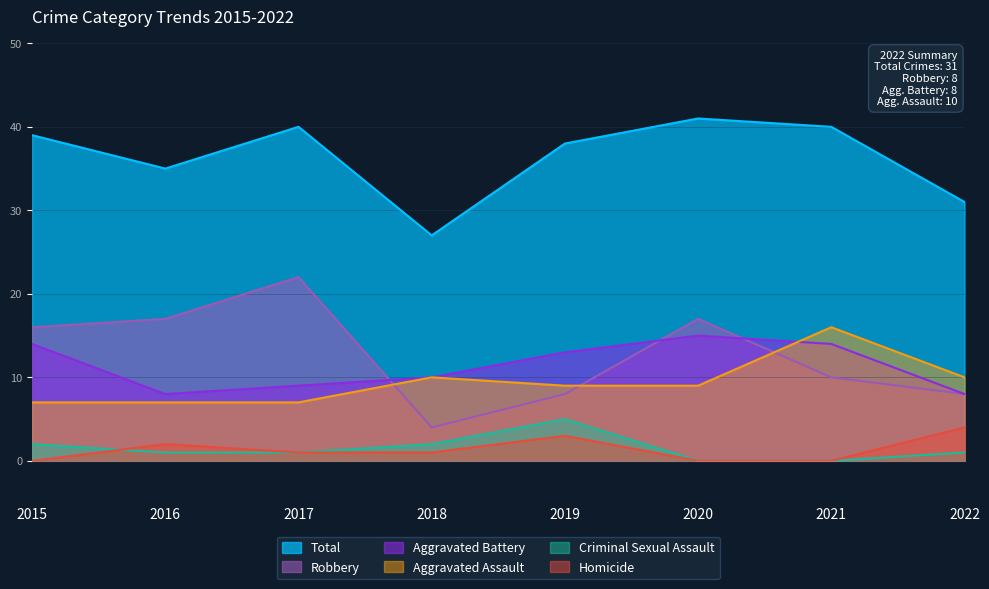

What are all the series names shown in the legend?

Total, Robbery, Aggravated Battery, Aggravated Assault, Criminal Sexual Assault, Homicide